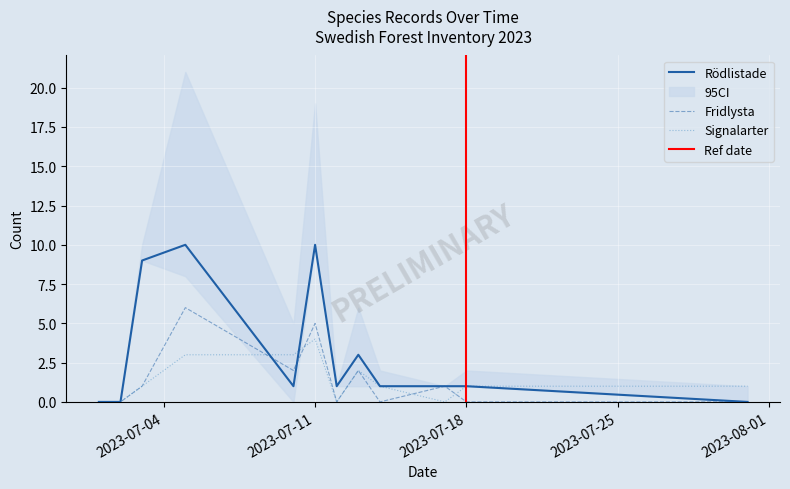

In Fridlysta, how many points are higher than both neighbors (excluding endpoints)?

4